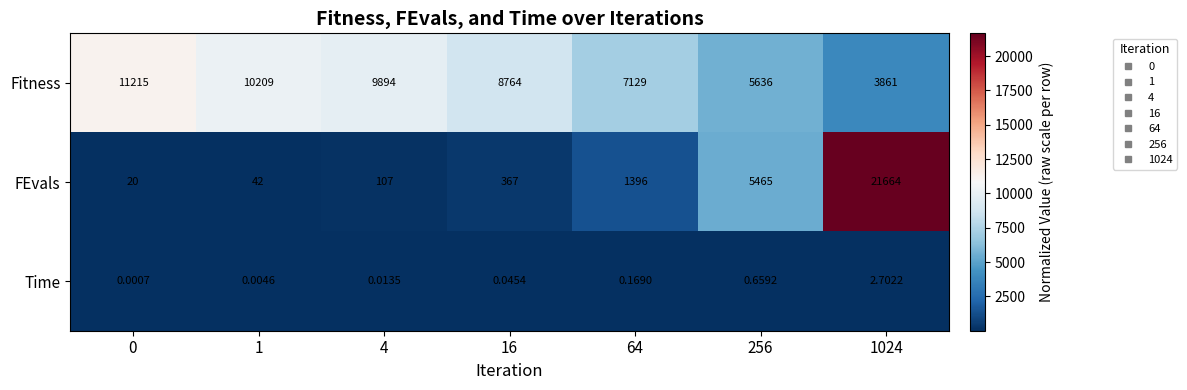

At 0, list the series in order from largest to smallest.

Fitness, FEvals, Time